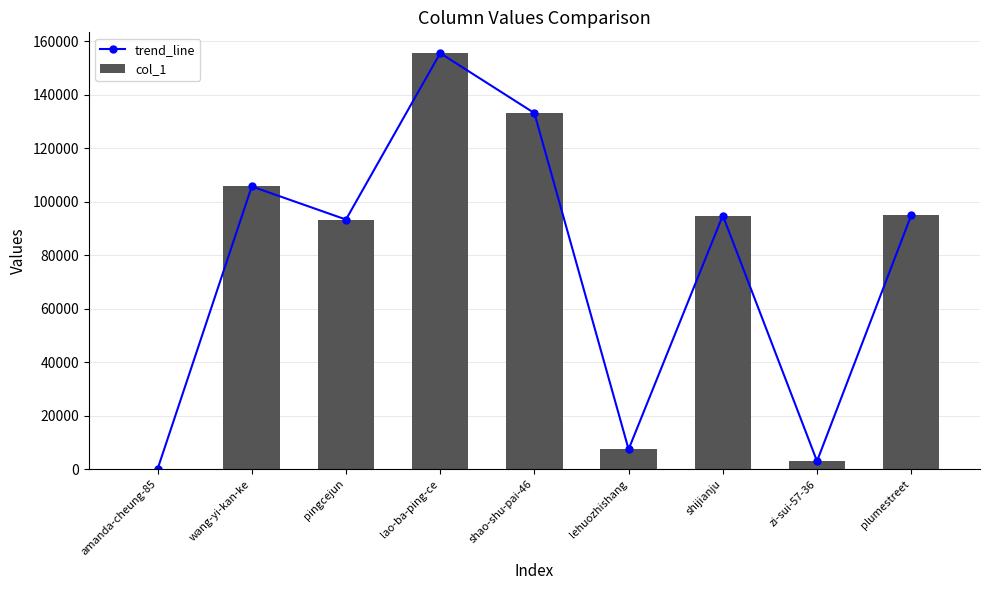

At which label does trend_line first exceed 94801?

wang-yi-kan-ke